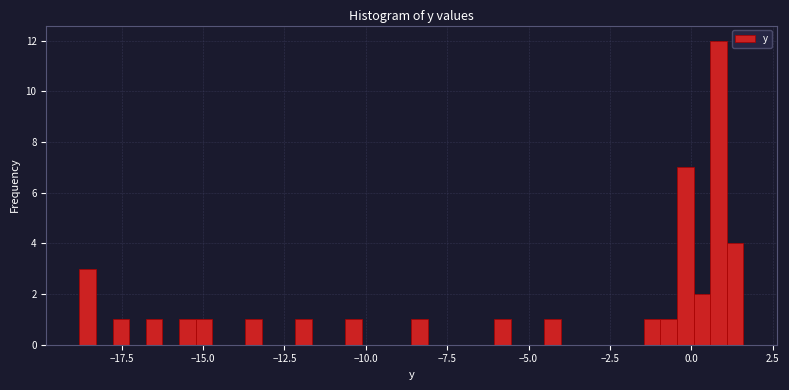

Read against the x-axis, roughly where is the centre of the tallest bar?

1.0